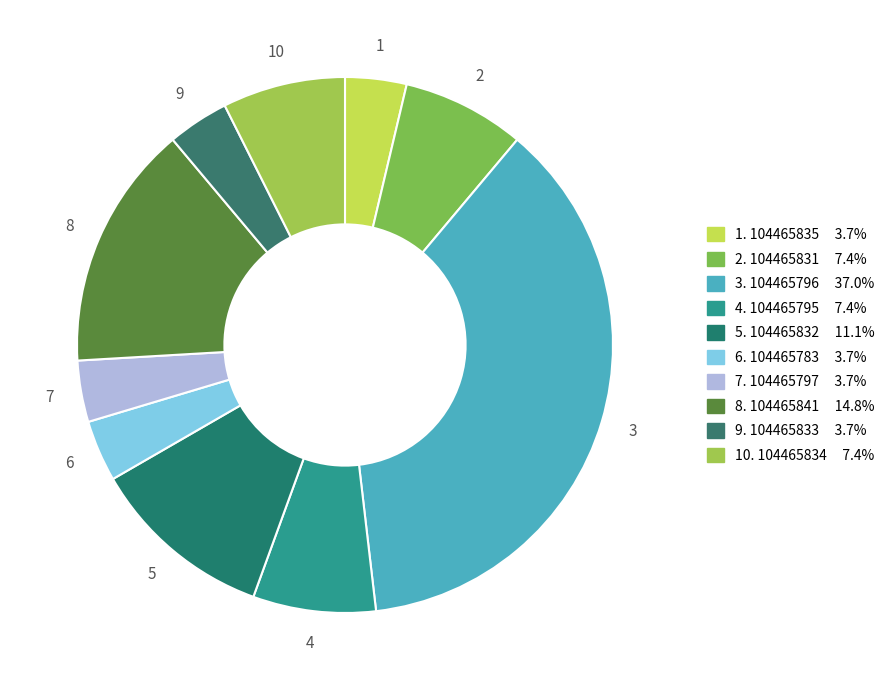

What is the smallest slice in the pie chart?

104465835